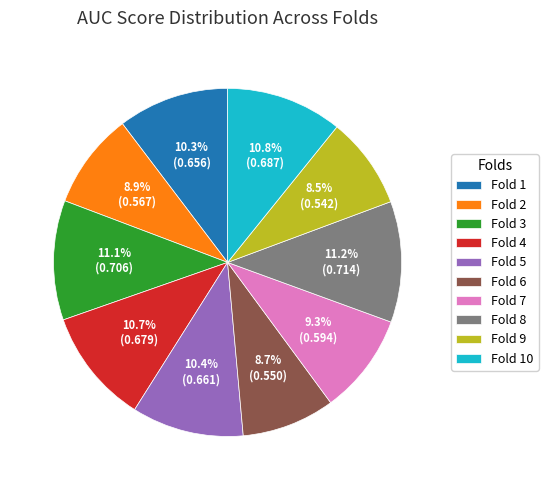

To the nearest percent, what portion does Fold 3 represent?

11%